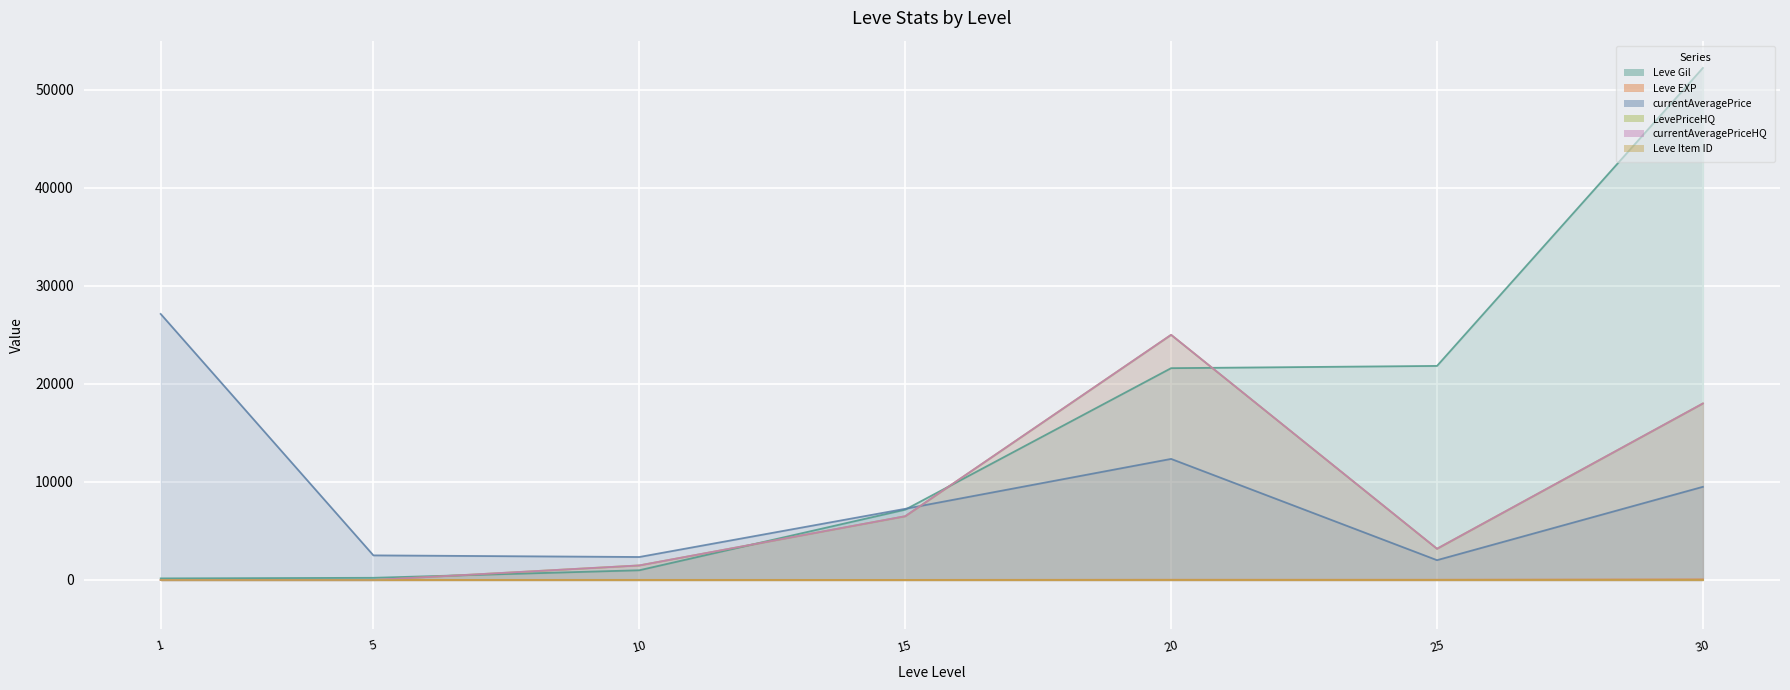

Between which two adjacent categories do Leve Gil and currentAveragePriceHQ first intersect?

5 and 10